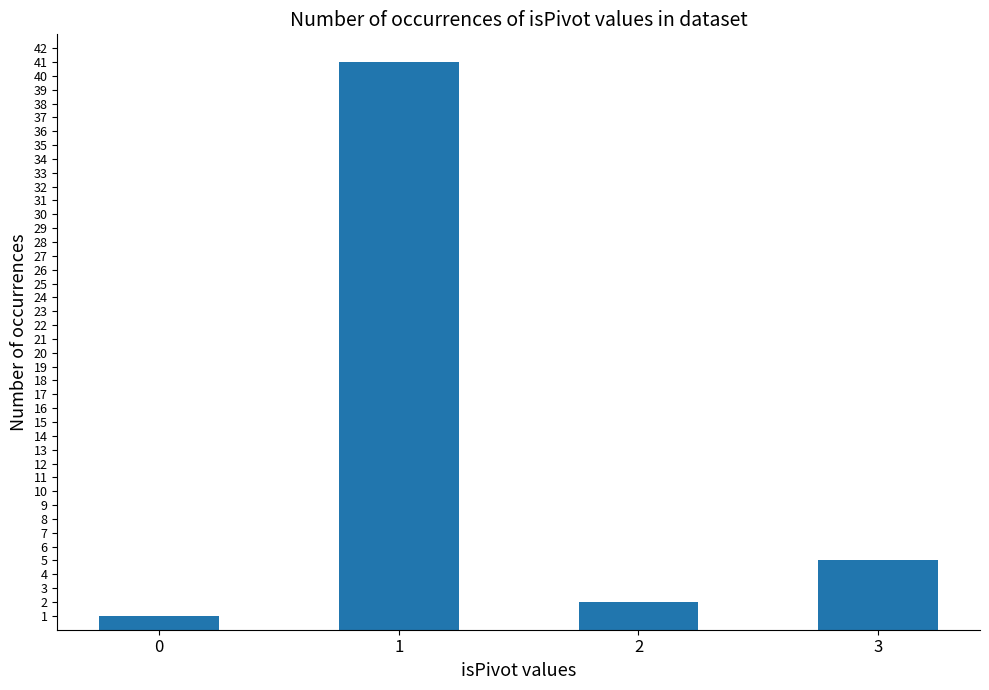

Where does the data first go above 5?

1